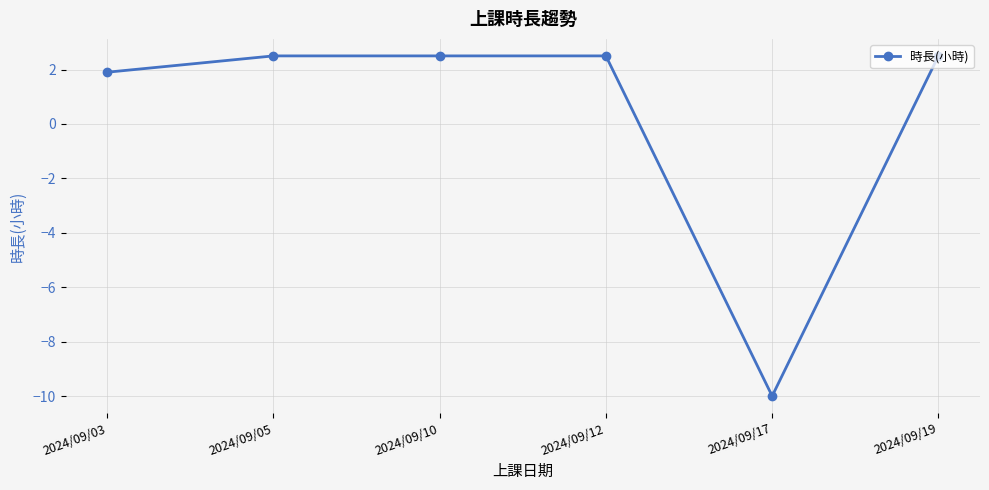

What is the greatest value displayed?

2.5